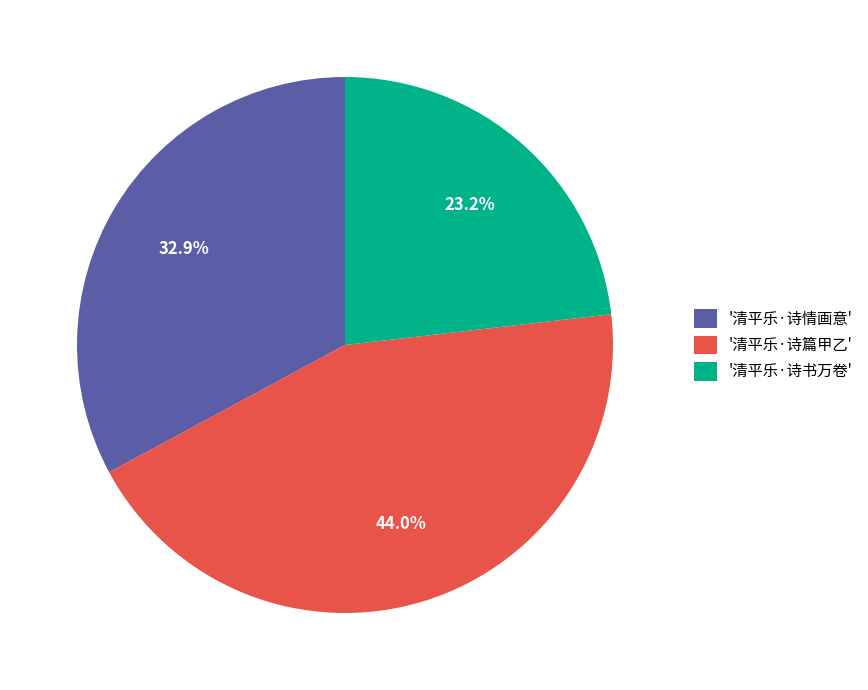

What is the largest slice in the pie chart?

'清平乐·诗篇甲乙'